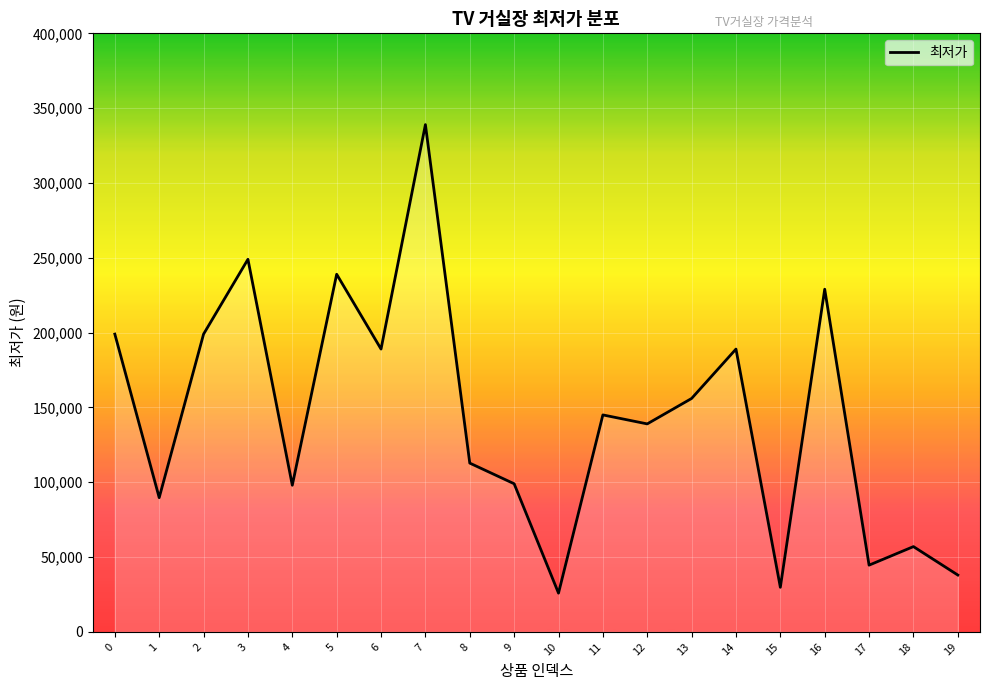

What is the approximate value at 15, to the nearest 50?

29800